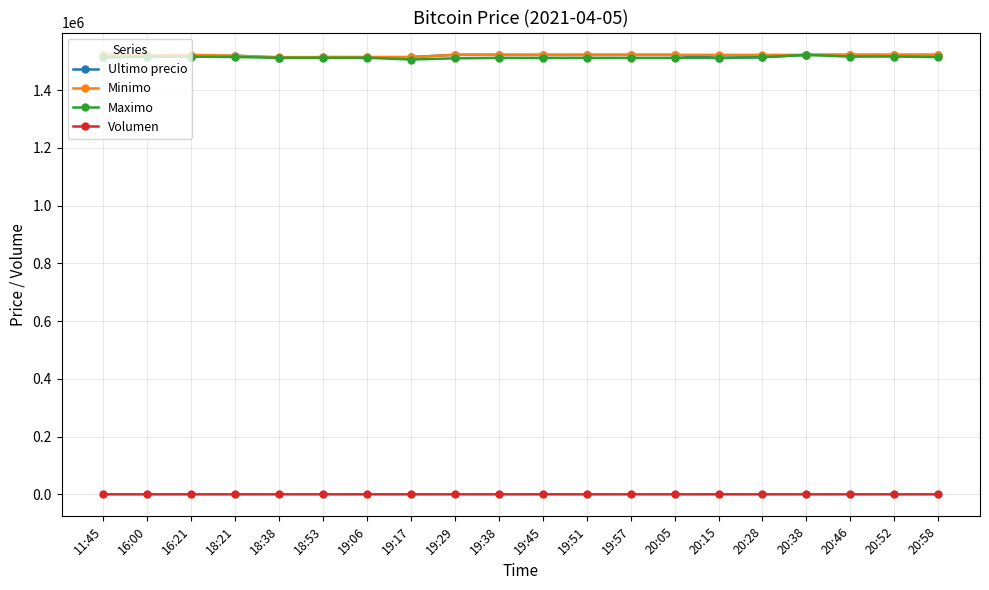

What is the approximate value of Ultimo precio at 19:38?

1521832.0